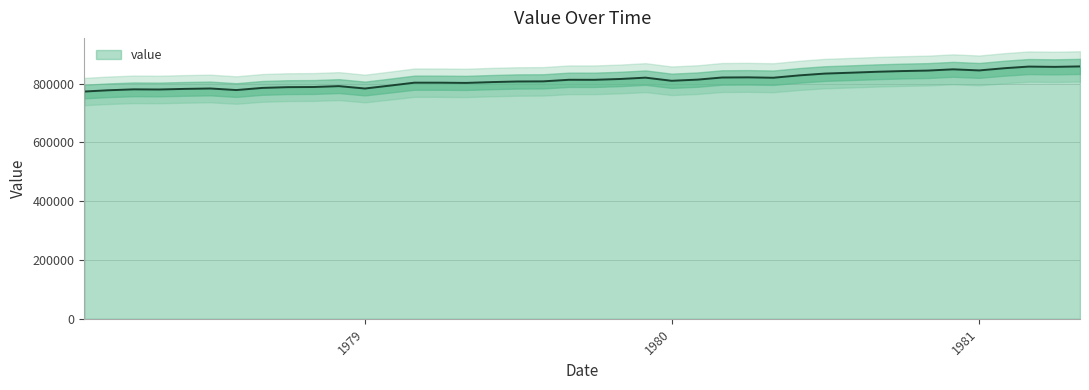

What is the minimum value shown in the chart?

773052